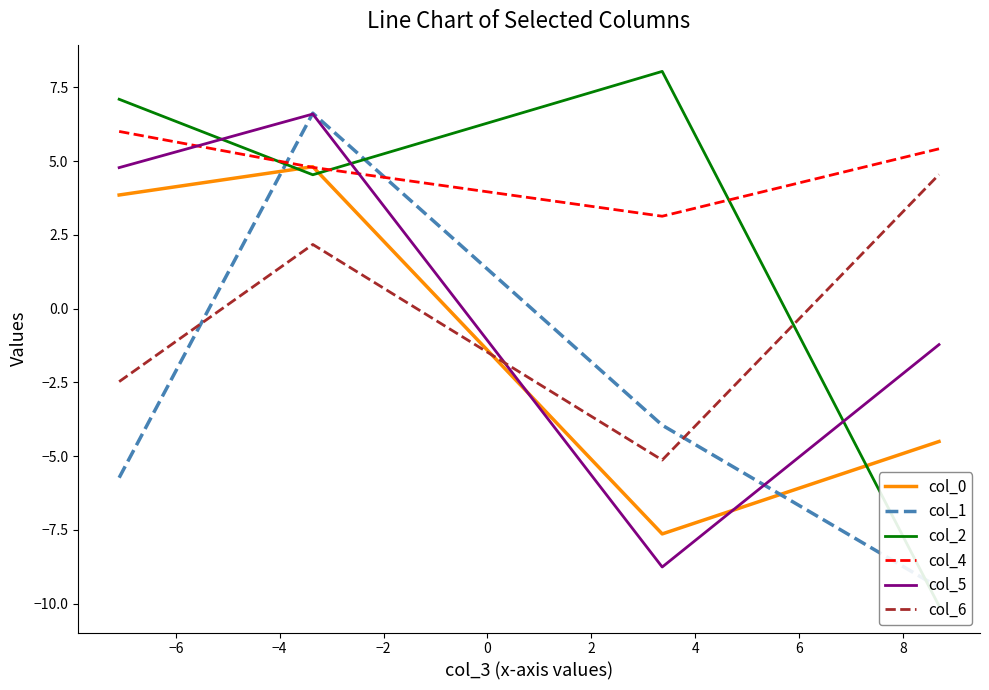

What is the sum of all col_2 values?

9.6